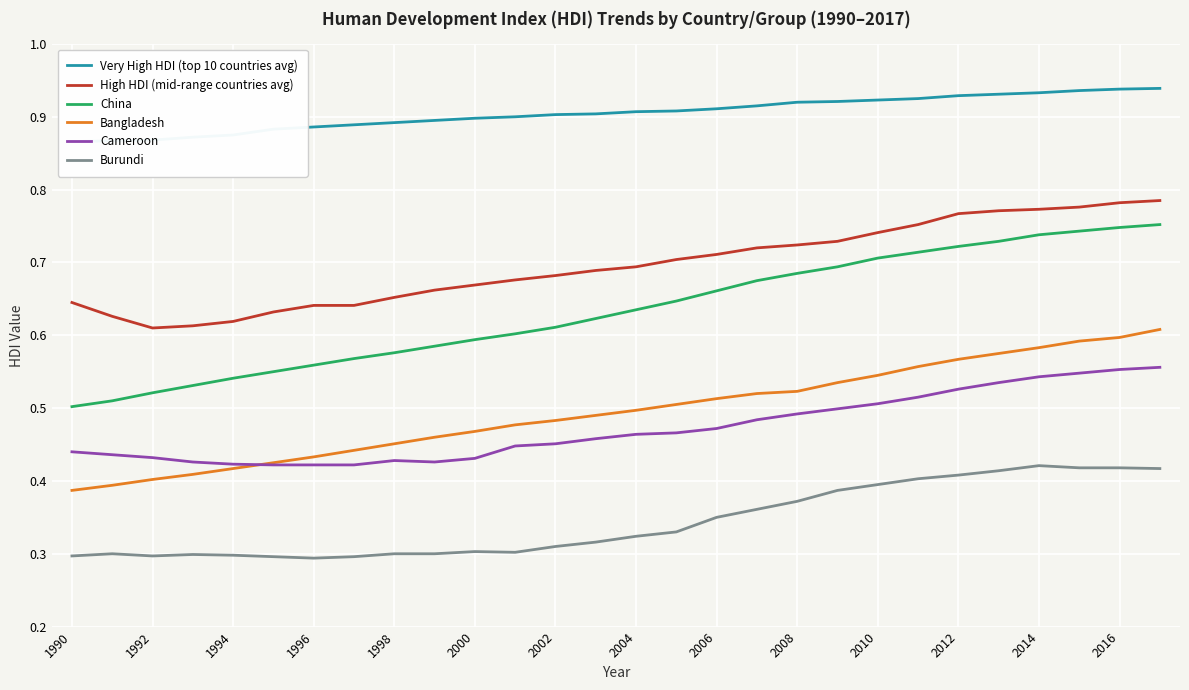

True or false: Cameroon and Burundi cross at least once.

False